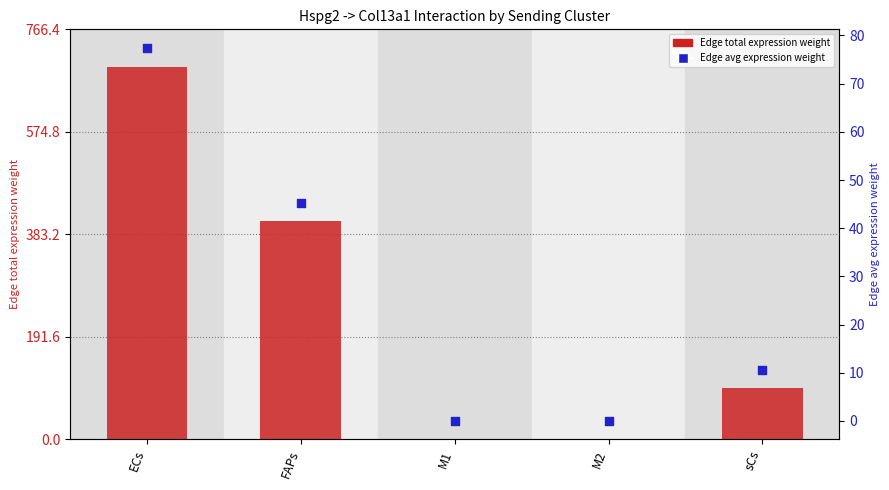

Is the value of Edge average expression weight at M2 greater than the value of Edge total expression weight at sCs?

No